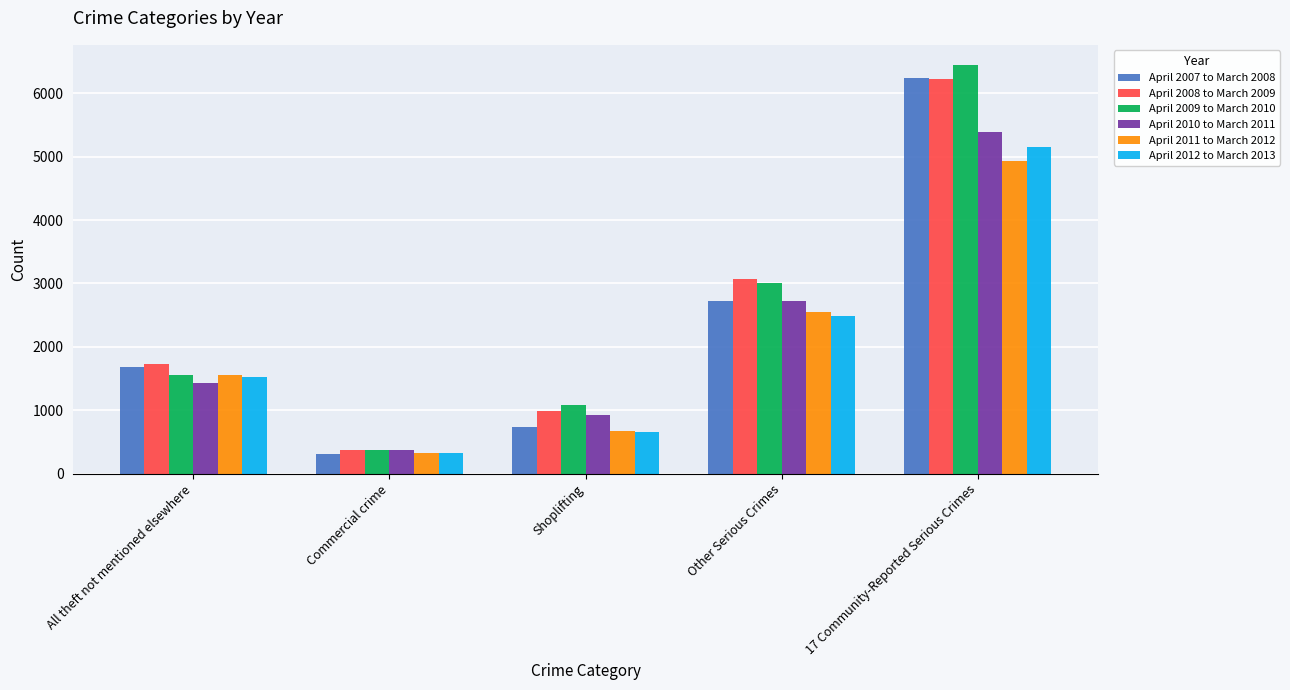

How many data points in April 2007 to March 2008 are less than 1684?

2